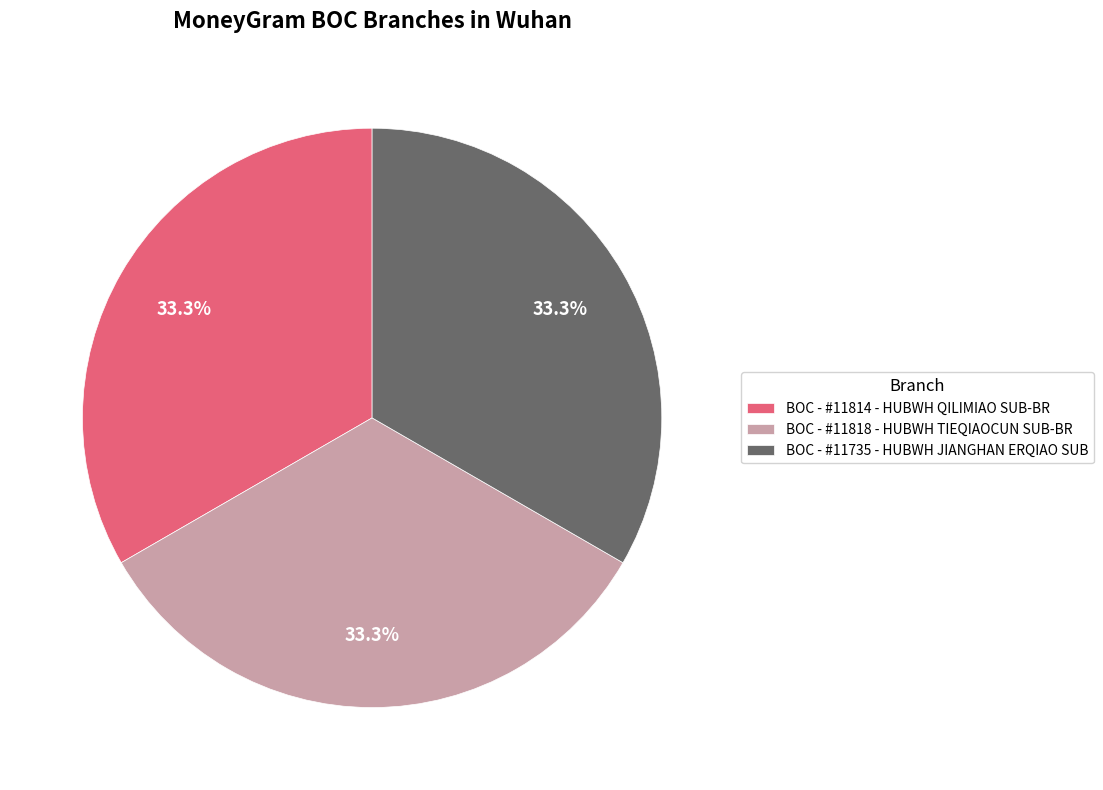

Is there a majority slice in this chart?

No